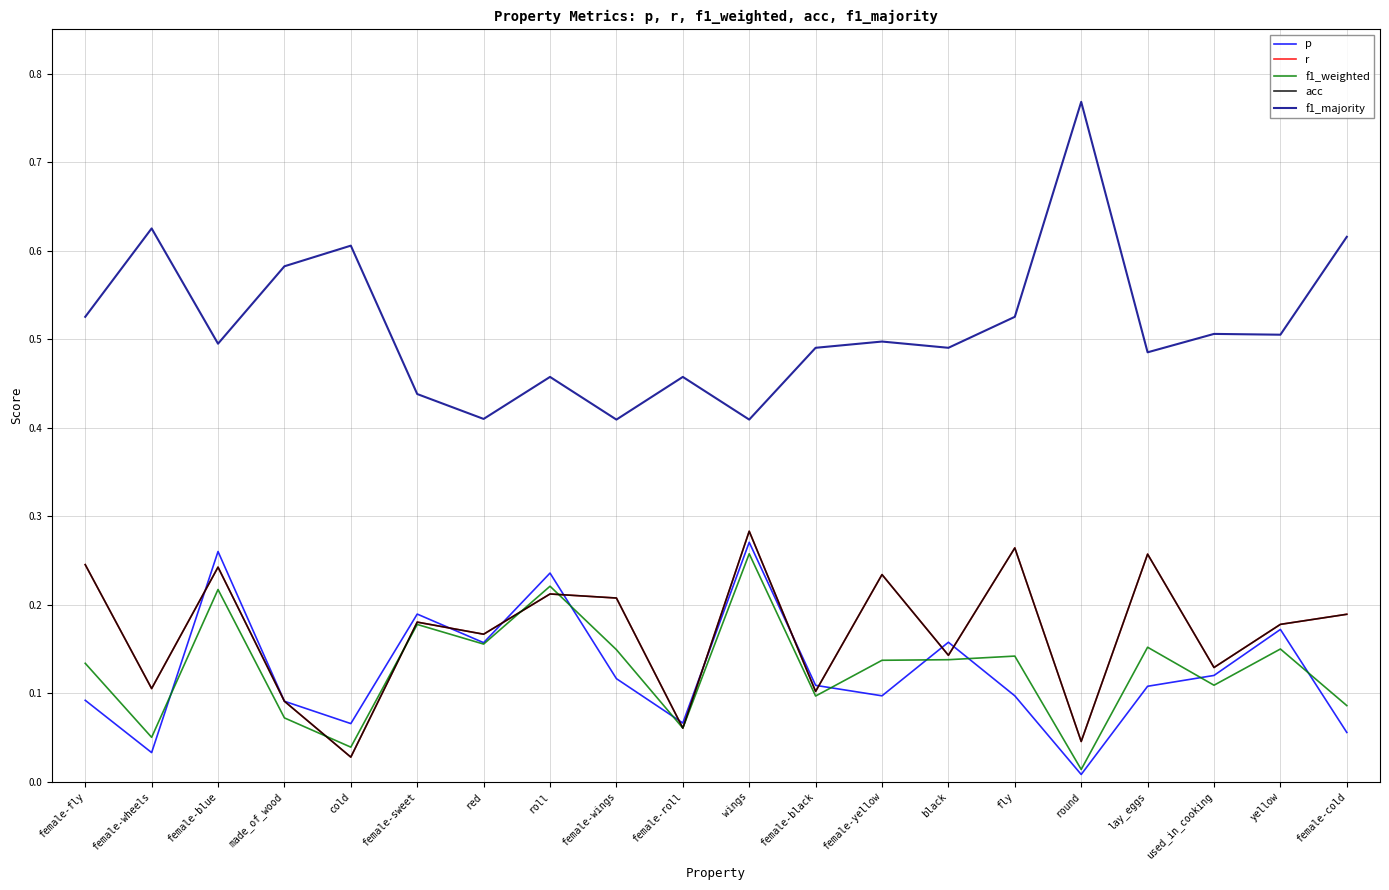

What is the total value across all series at yellow?

1.2